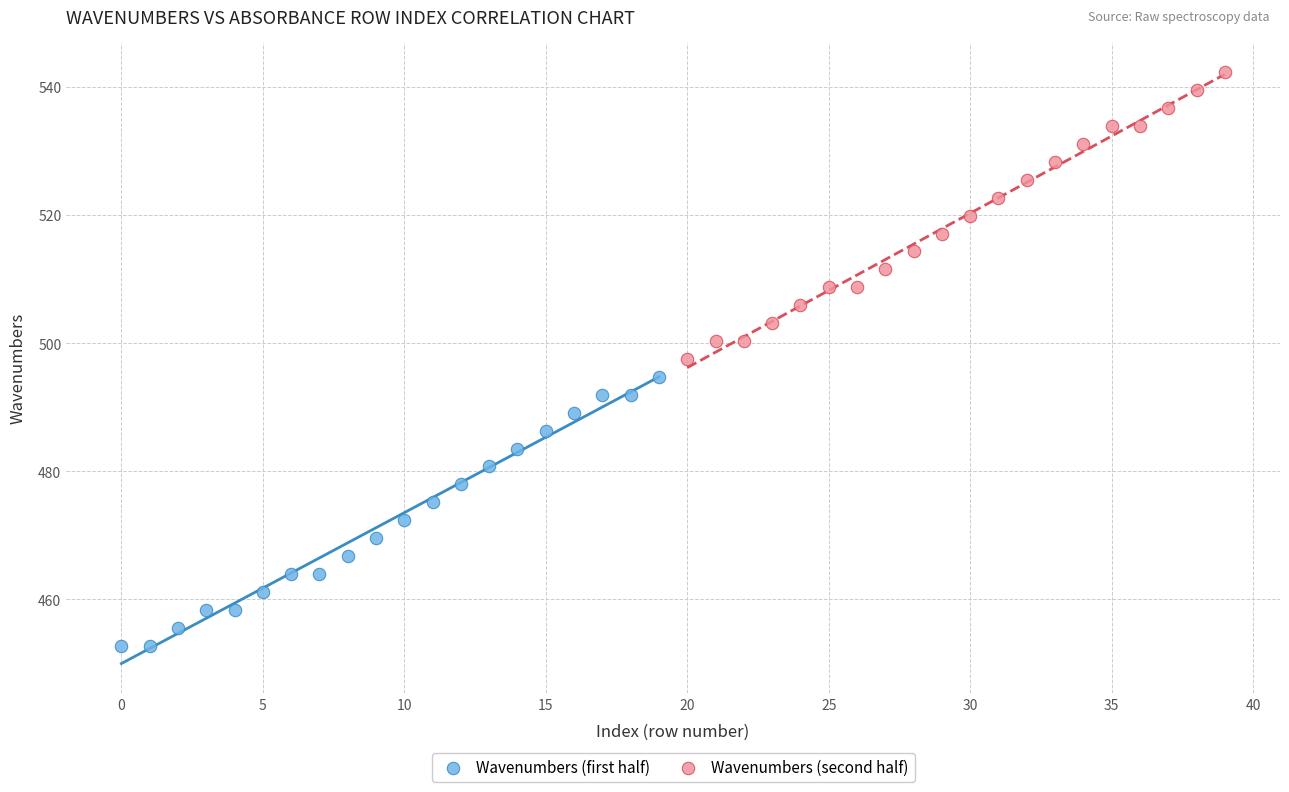

Which series contains the highest Y value?

Wavenumbers (second half)